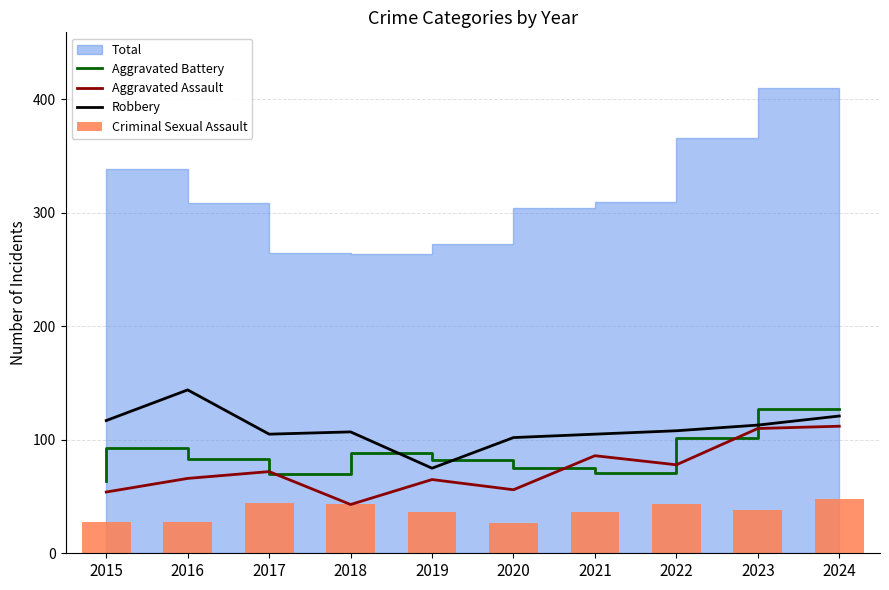

What is the approximate value of Aggravated Battery at 2019, to the nearest 10?

90